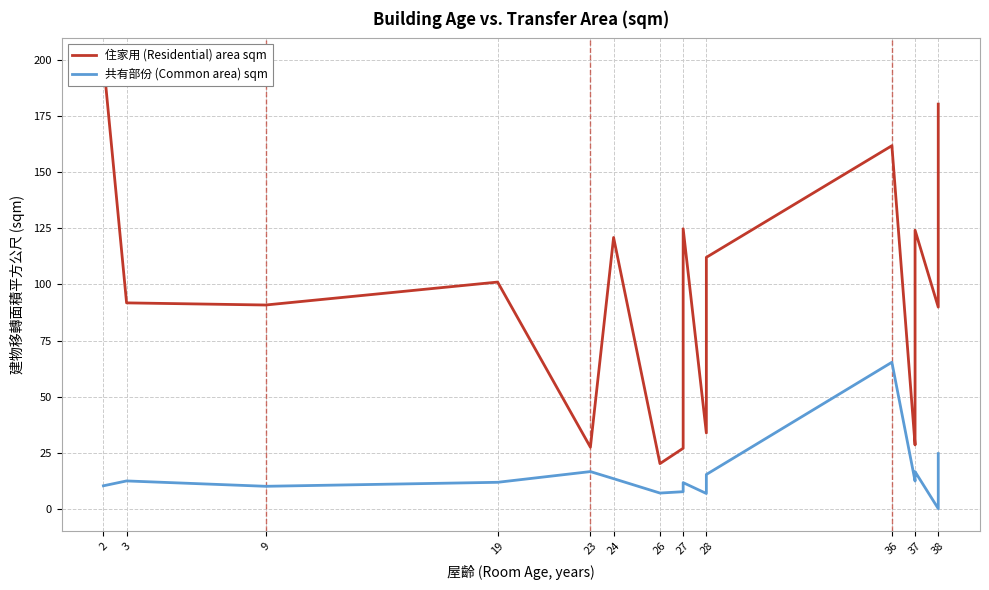

What position from the left is 19?

4